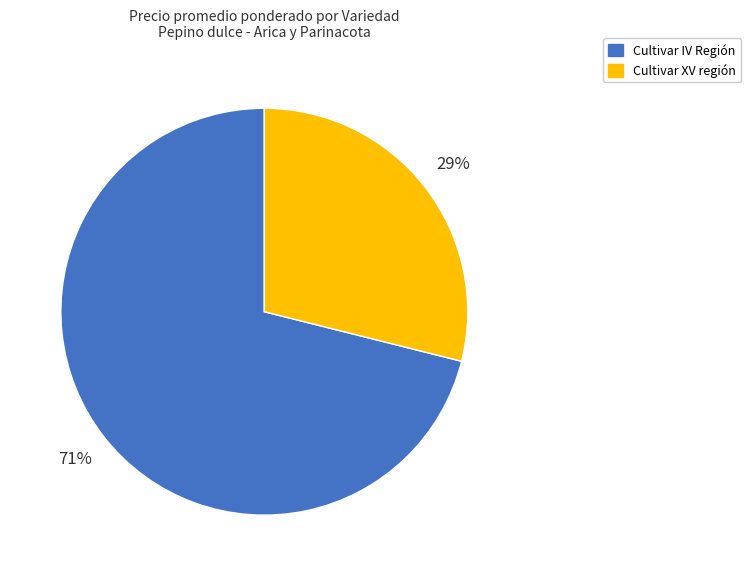

Is there a majority slice in this chart?

Yes